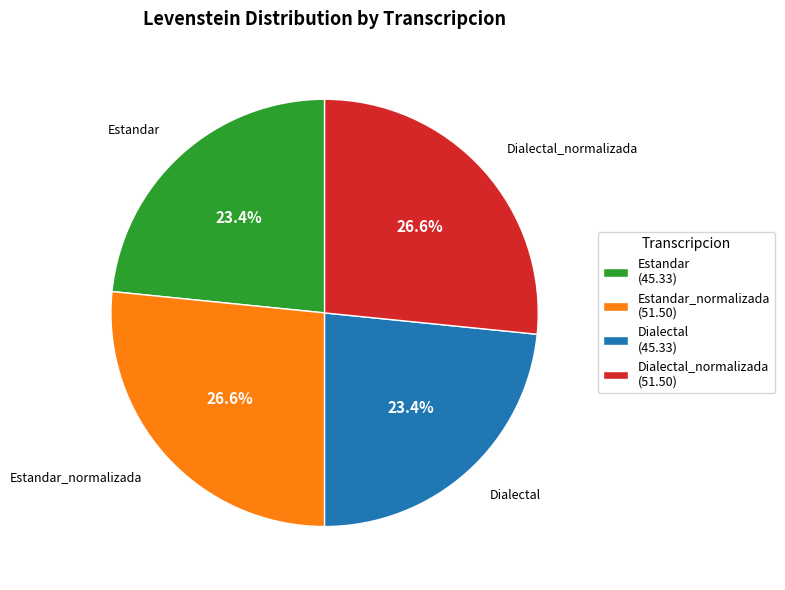

Combined, do Estandar (45.33) and Dialectal (45.33) account for over 50%?

No